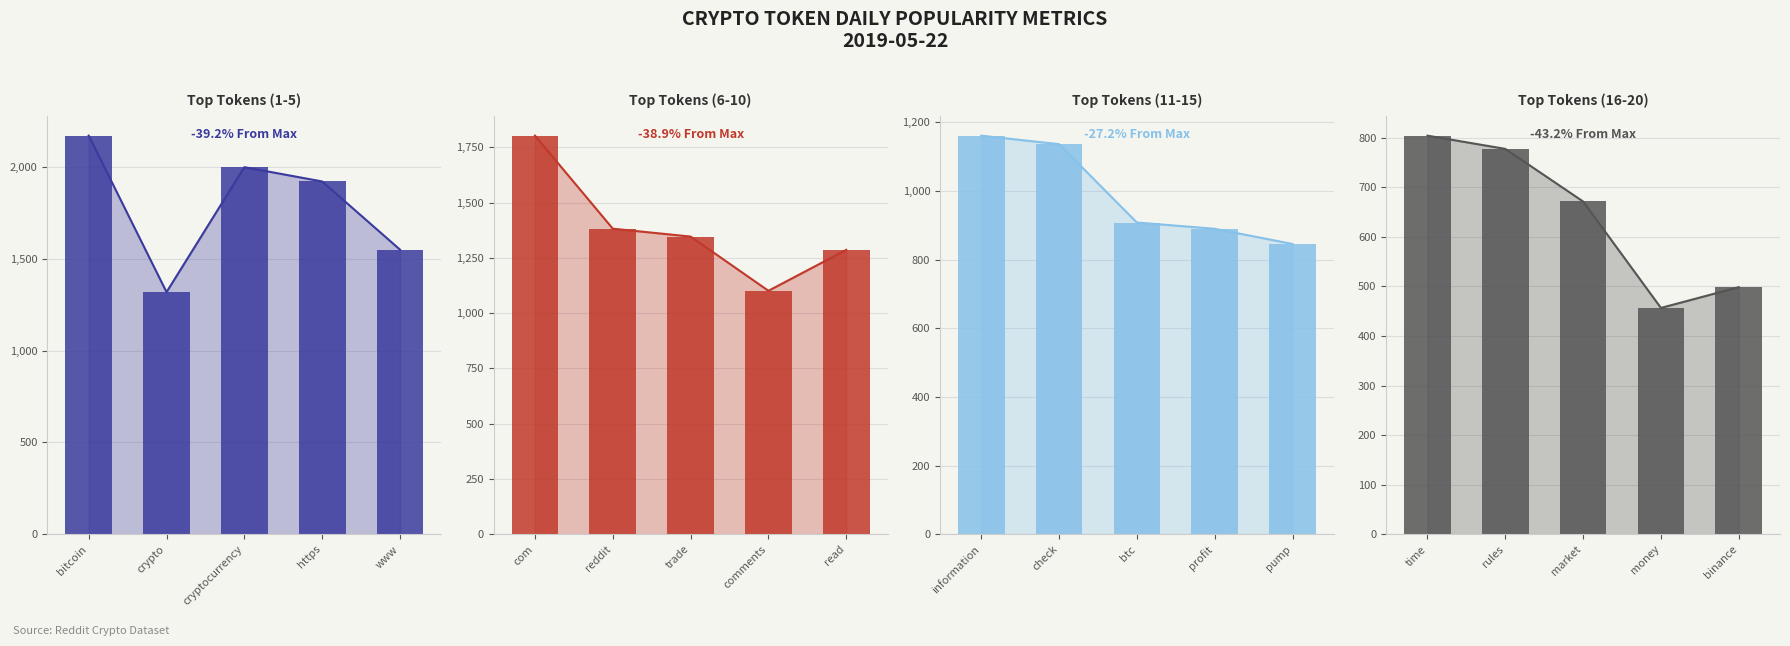

The value of Top Tokens (11-15) at check is 702.8. True or false?

False